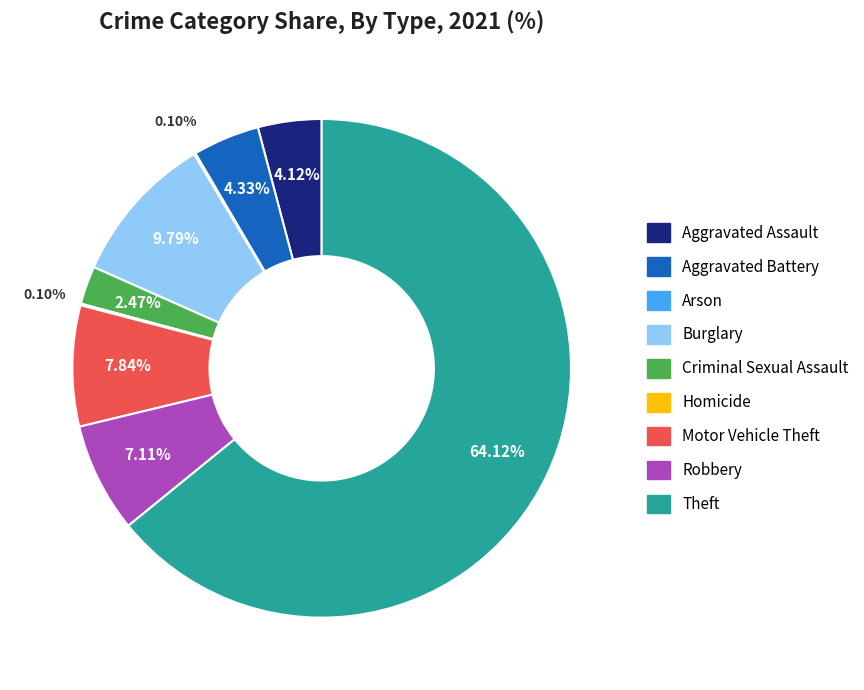

Which has a higher value, Theft or Aggravated Battery?

Theft